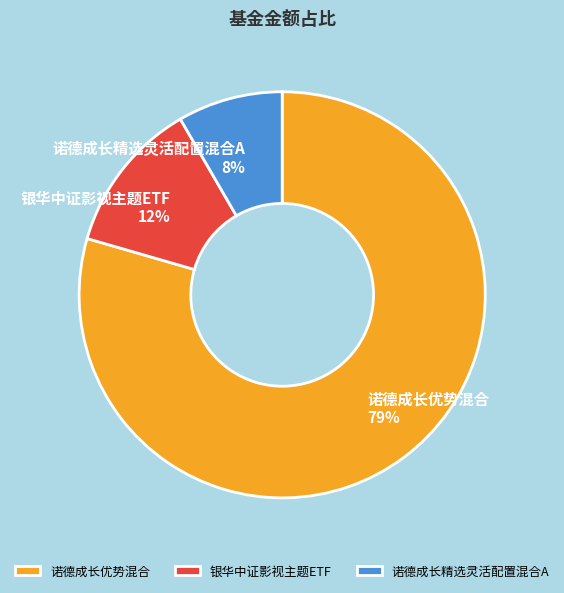

Combined, do 诺德成长优势混合 and 诺德成长精选灵活配置混合A account for over 50%?

Yes